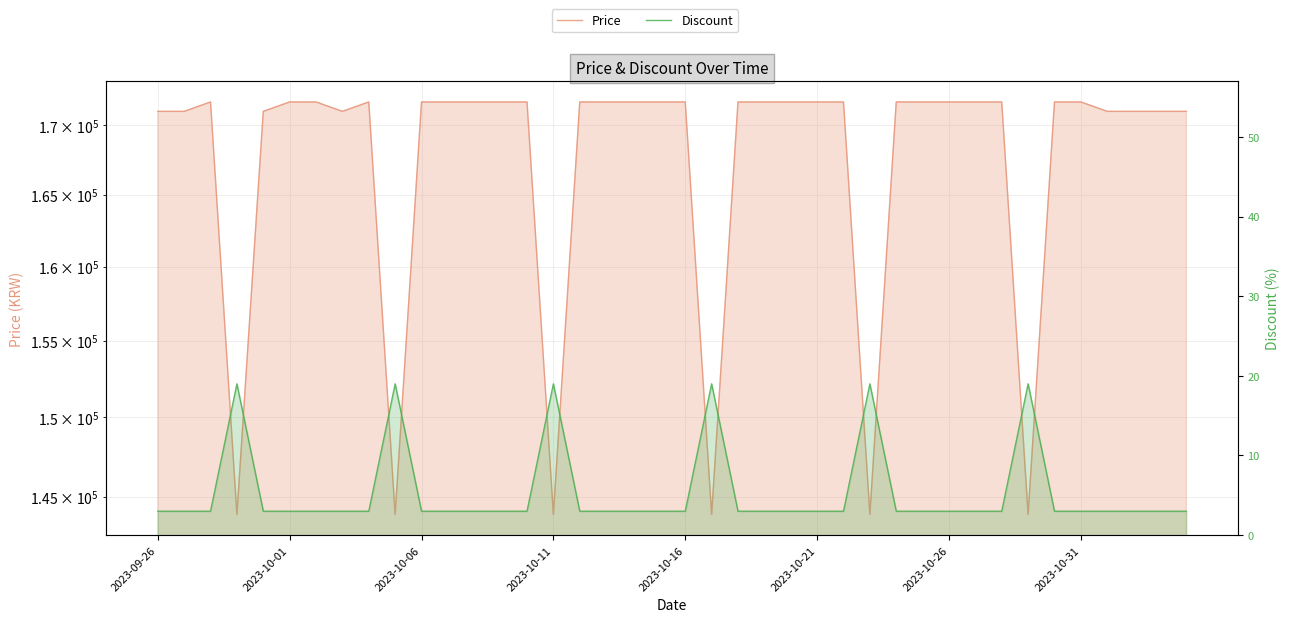

Is the value of Discount at 38 greater than the value of Price at 23?

No